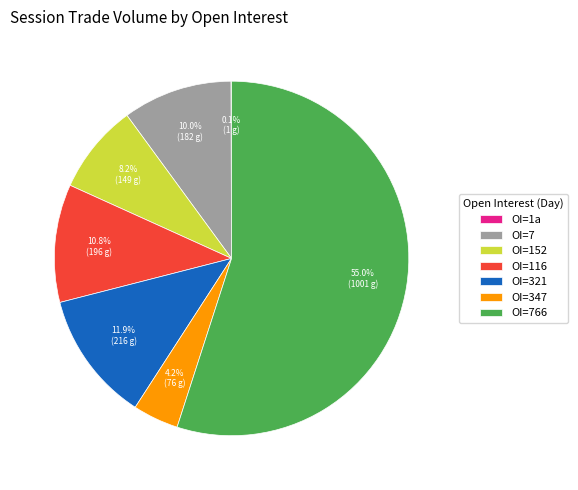

What is the largest slice in the pie chart?

OI=766